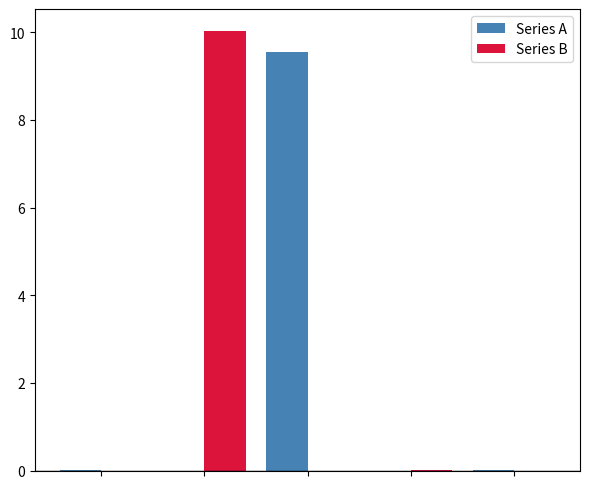

What is the highest value of the Series A series?

9.6